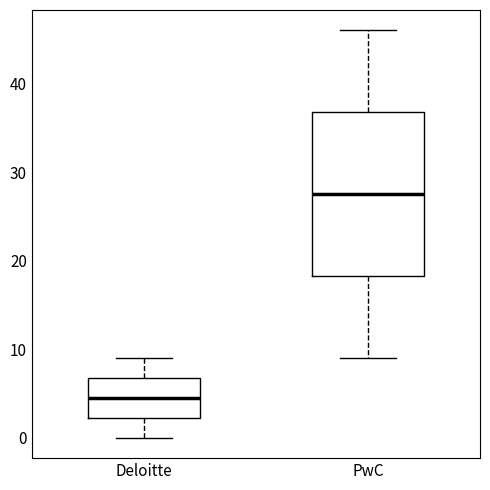

Which box's median line is the lowest?

Deloitte